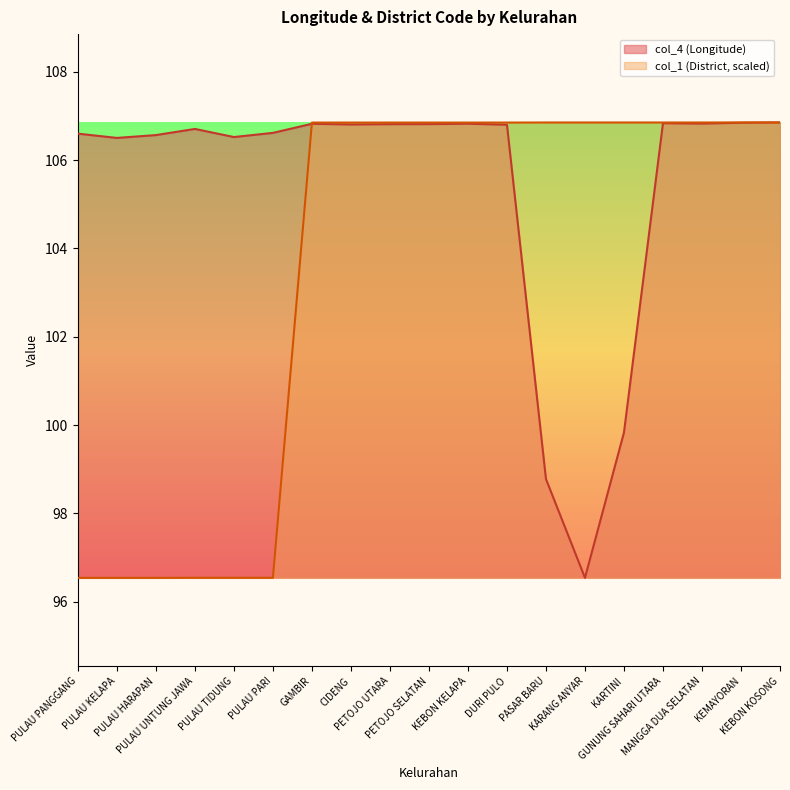

Which has a higher value, MANGGA DUA SELATAN or GAMBIR?

MANGGA DUA SELATAN